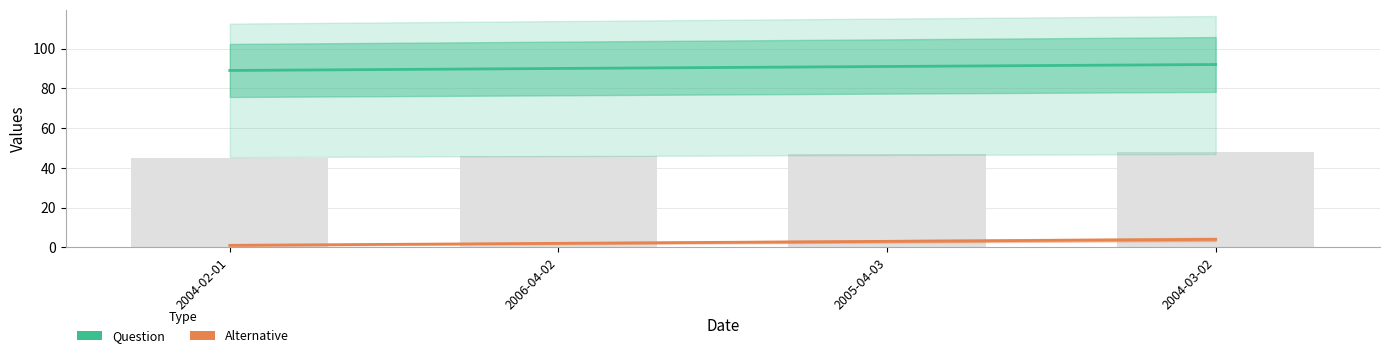

List the labels in order of Combined (avg) value, smallest first.

2004-02-01, 2006-04-02, 2005-04-03, 2004-03-02